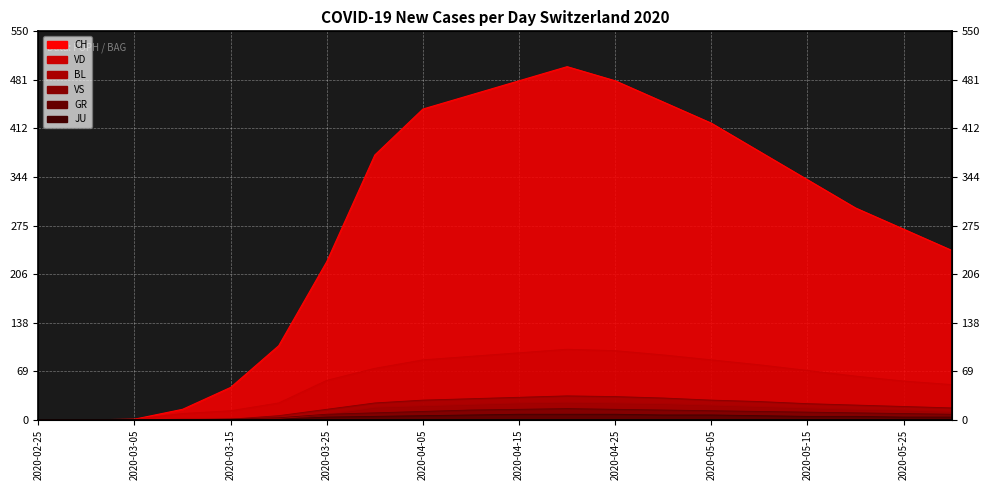

At which label is GR closest to 8?

2020-03-25